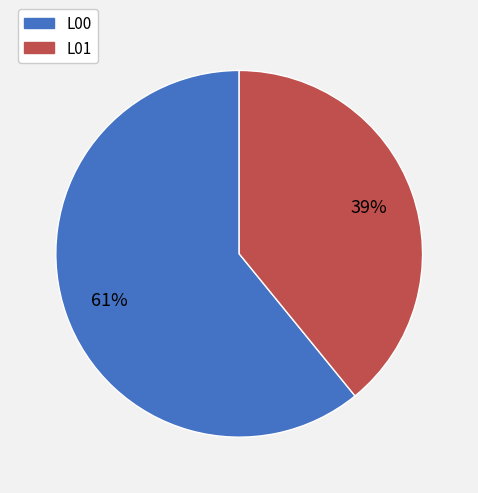

Which slice is the largest?

L00